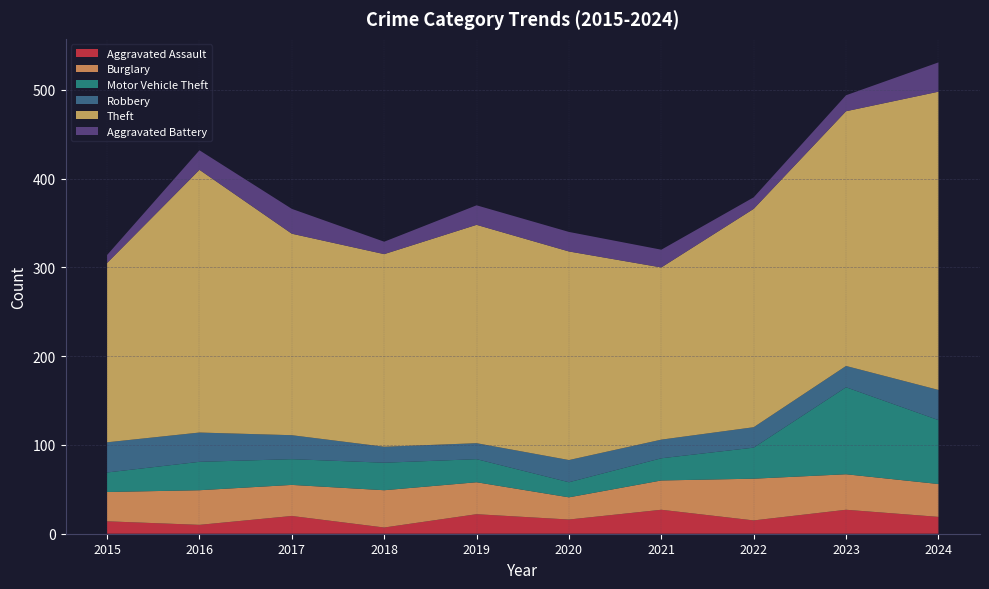

Reading left to right, extract all data points from this chart.

Aggravated Assault: 14	10	20	7	22	16	27	15	27	19
Burglary: 33	39	35	42	36	25	33	47	40	37
Motor Vehicle Theft: 22	32	29	31	26	17	25	35	98	72
Robbery: 34	33	27	18	18	25	21	23	24	34
Theft: 202	296	227	217	246	235	194	246	287	336
Aggravated Battery: 9	22	28	14	22	22	20	13	18	33